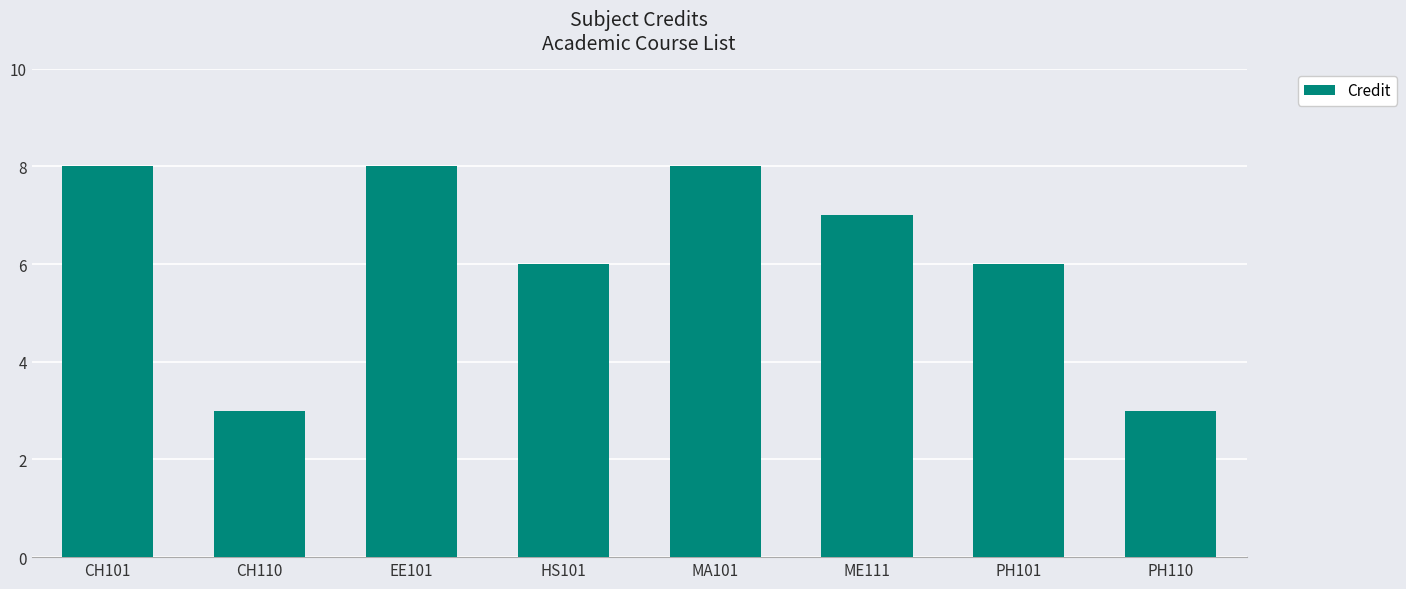

Where does the data first go above 7?

CH101